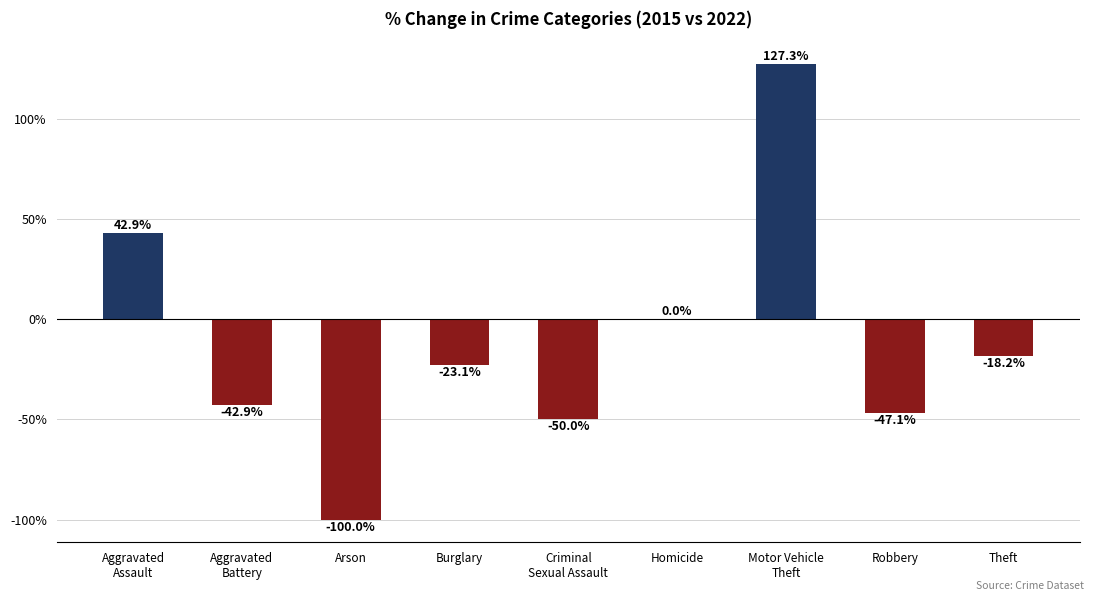

Reading left to right, extract all data points from this chart.

Aggravated
Assault=42.9	Aggravated
Battery=-42.9	Arson=-100.0	Burglary=-23.1	Criminal
Sexual Assault=-50.0	Homicide=0.0	Motor Vehicle
Theft=127.3	Robbery=-47.1	Theft=-18.2